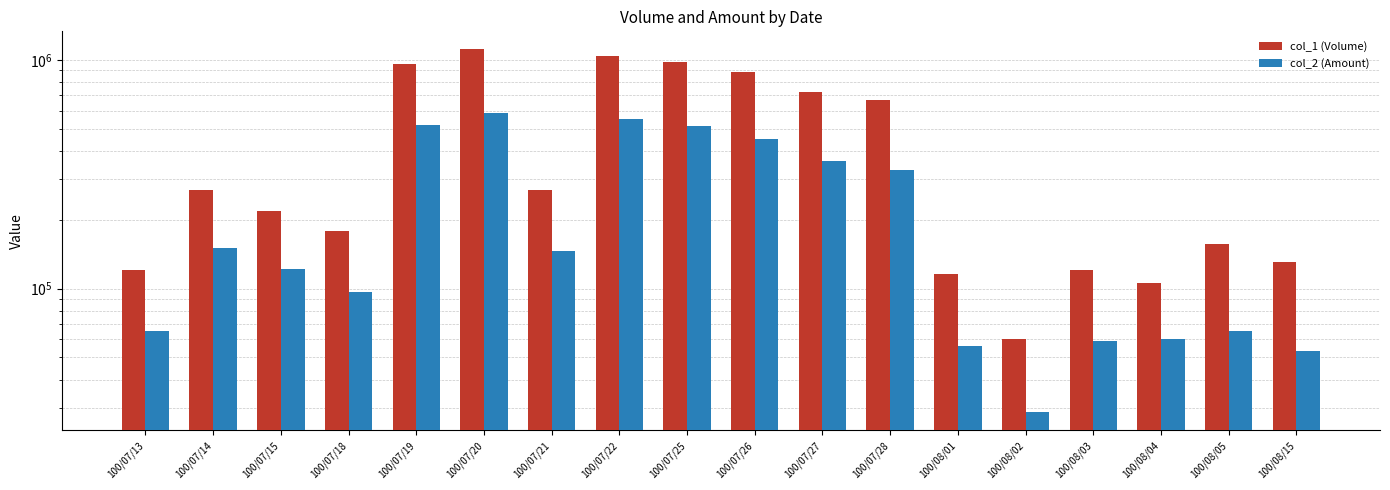

What is the total value across all series at 100/08/05?

222460